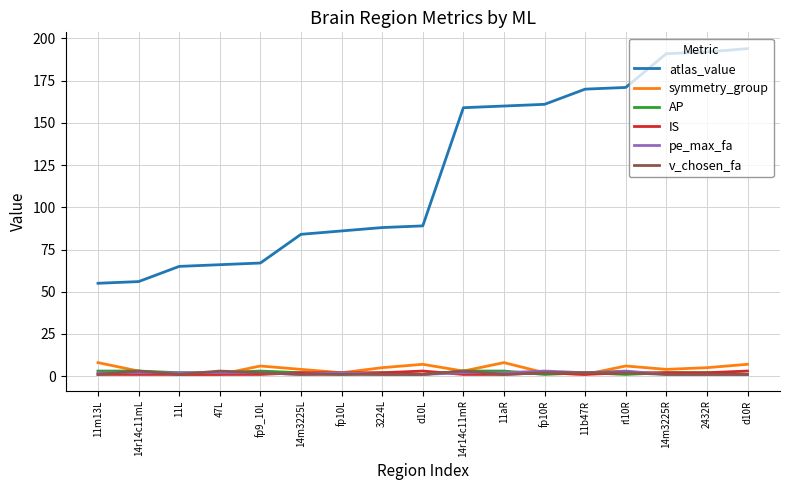

Which series has the largest total across all categories?

atlas_value